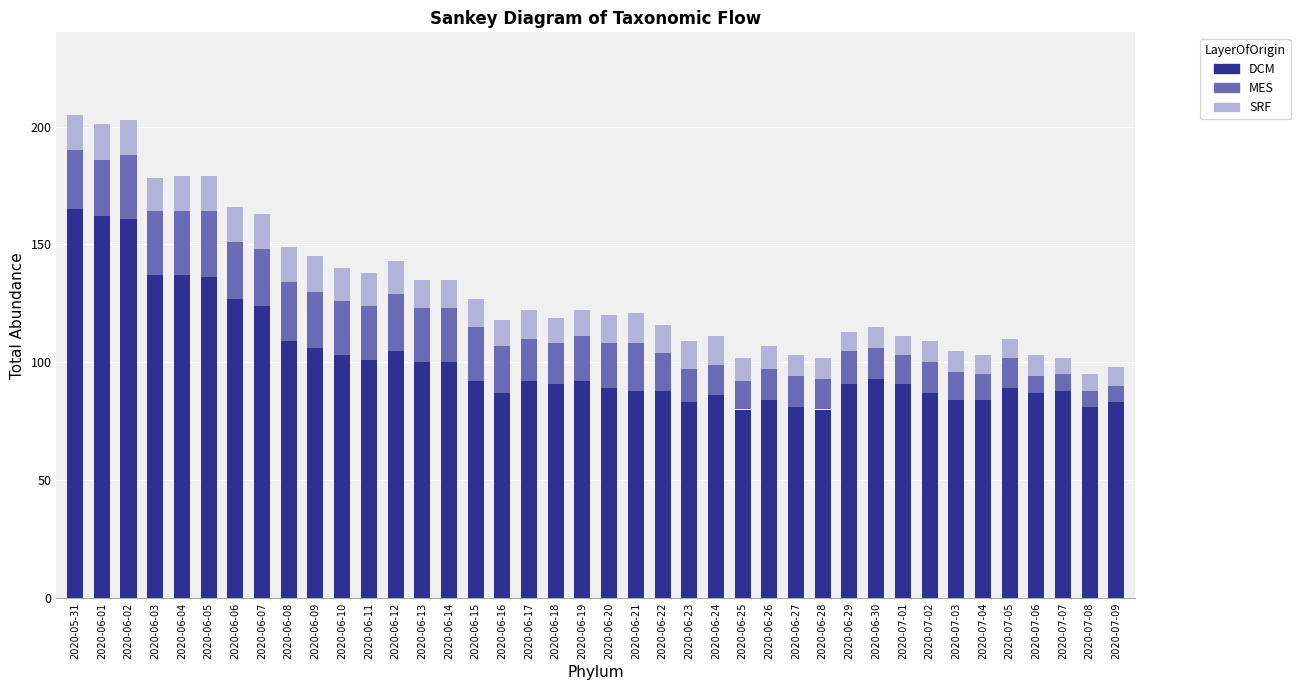

What is the total value across all series at 2020-06-22?

116